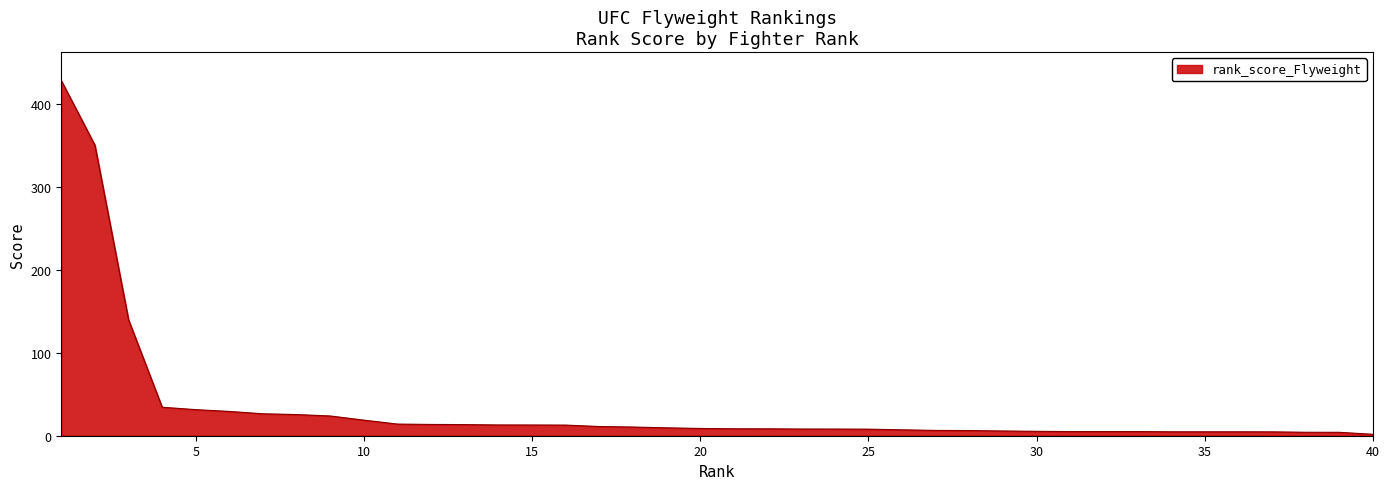

What is the difference between the maximum and minimum values?

426.8